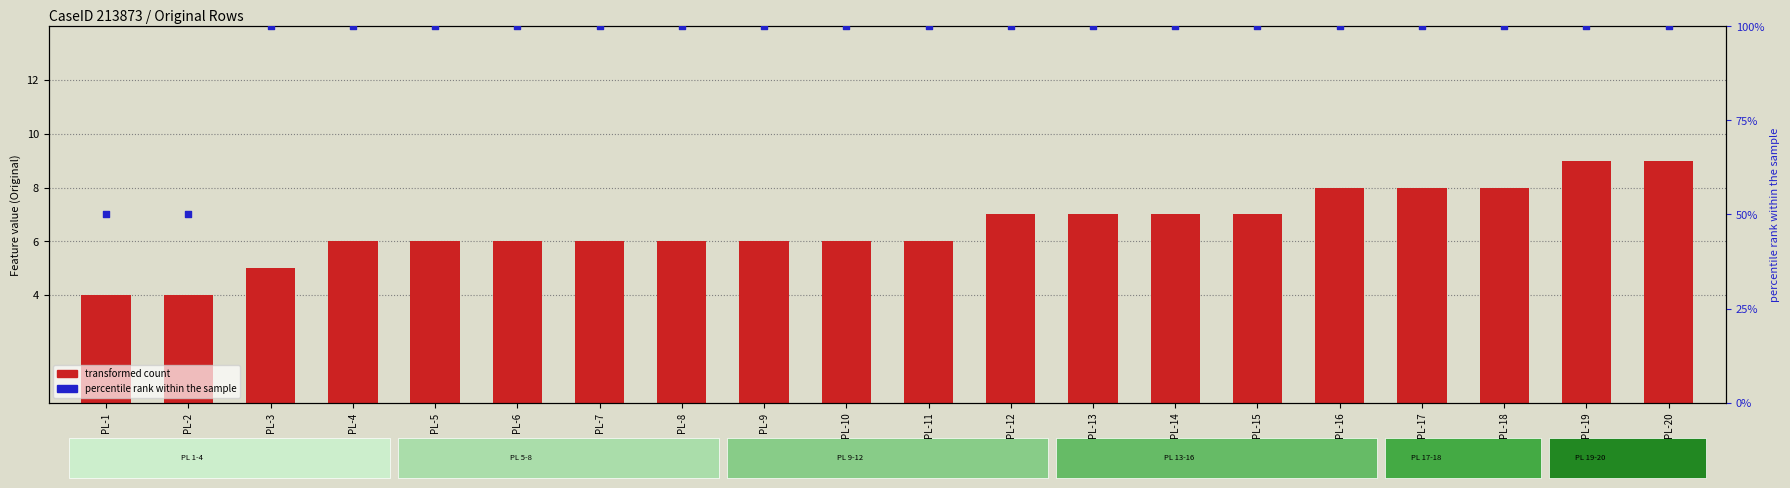

Is the value of transformed count at PL-2 greater than the value of percentile rank within the sample at PL-13?

No